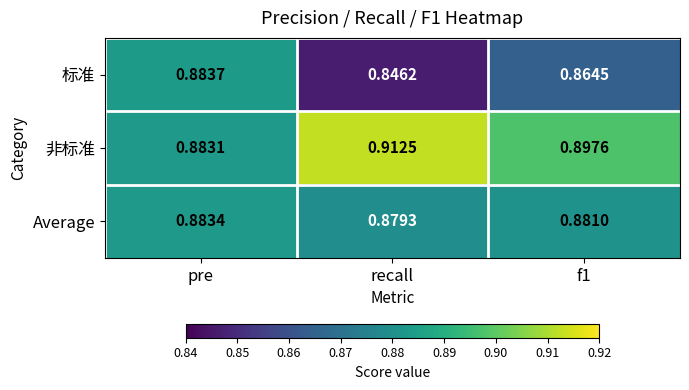

Which category has the lowest value in the 非标准 series?

pre